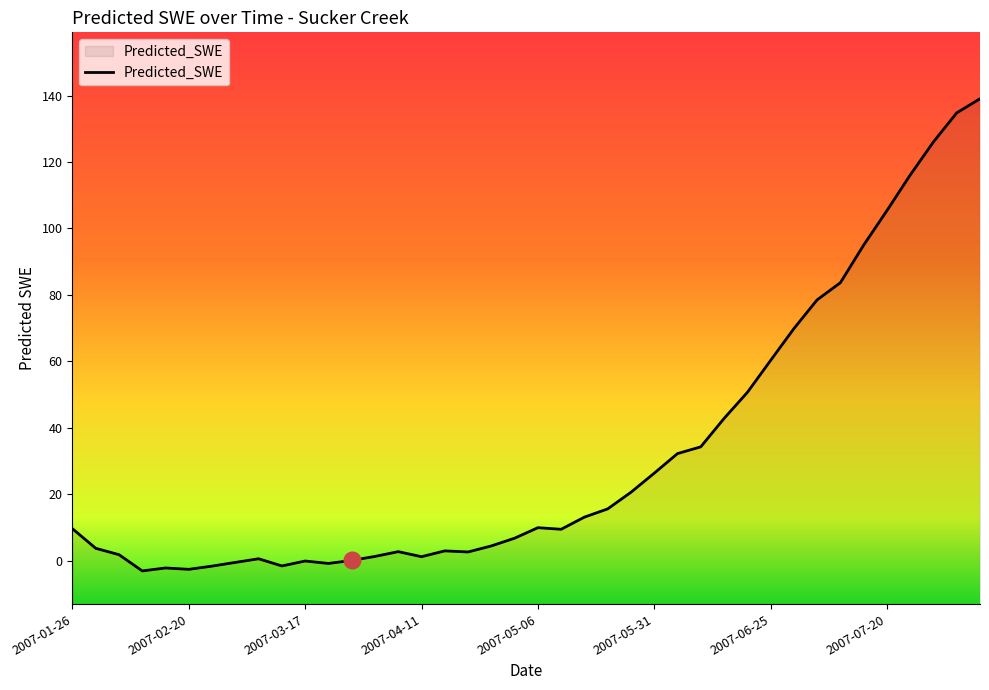

Reading right to left, list all the values displayed in this chart.

139.0	134.8	126.1	116.1	105.4	95.0	83.7	78.5	69.8	60.3	50.6	42.8	34.3	32.2	26.3	20.6	15.6	13.1	9.4	9.9	6.7	4.4	2.6	2.9	1.2	2.7	1.3	0.1	-0.9	-0.1	-1.6	0.5	-0.5	-1.7	-2.6	-2.2	-3.1	1.8	3.7	9.6